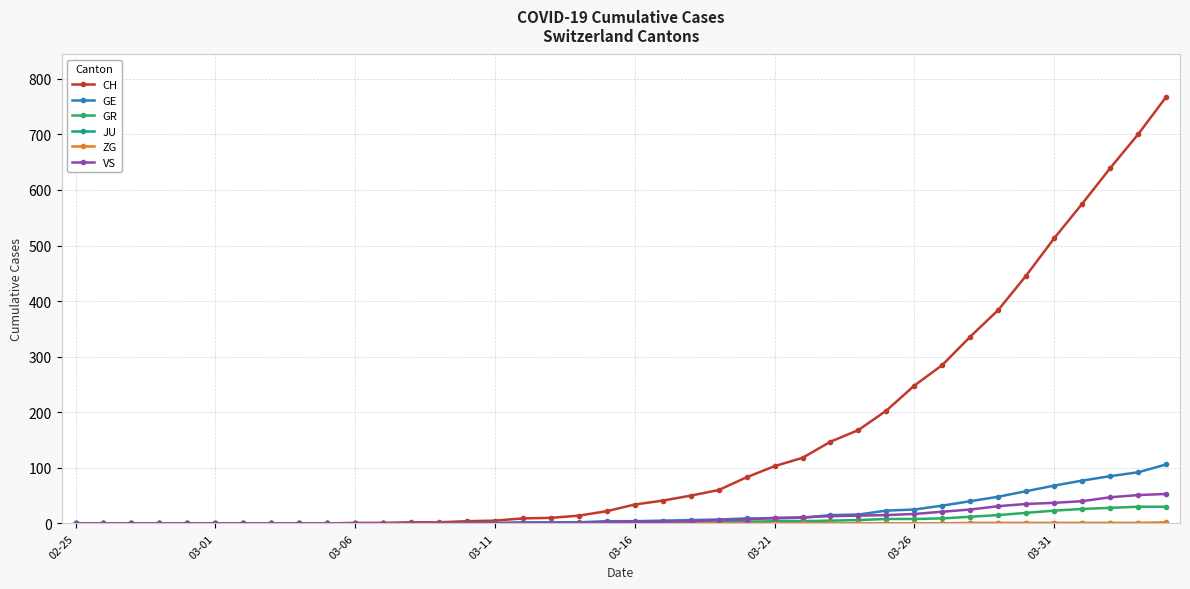

Which series has the largest total across all categories?

CH